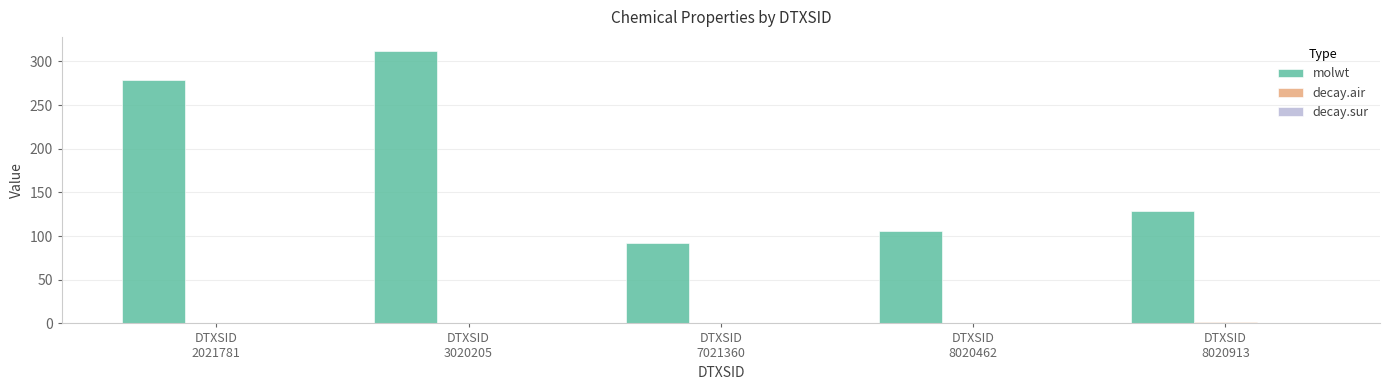

What is the highest value of the molwt series?

312.4